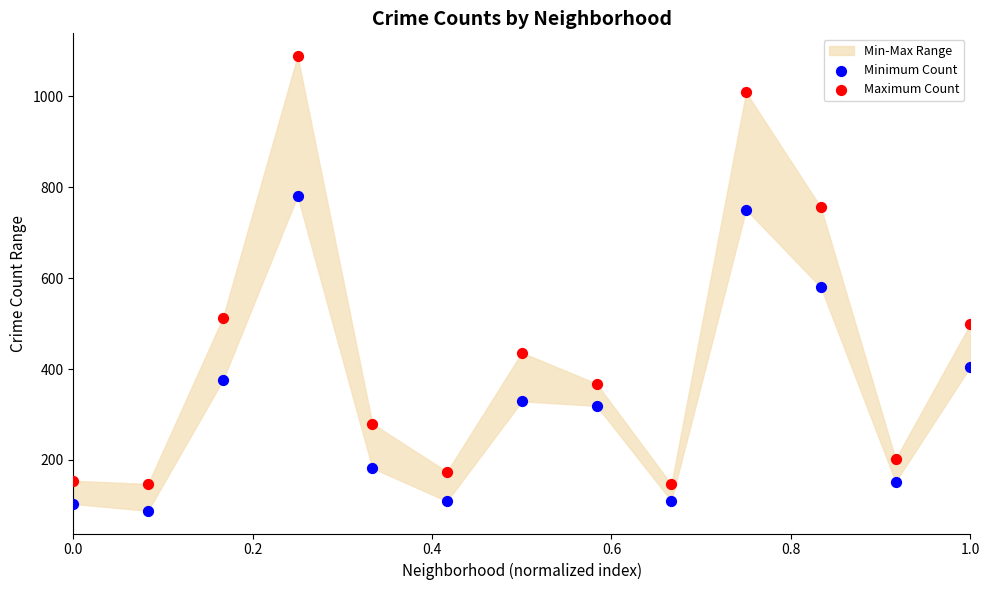

Which series has the widest spread of Y values?

Maximum Count